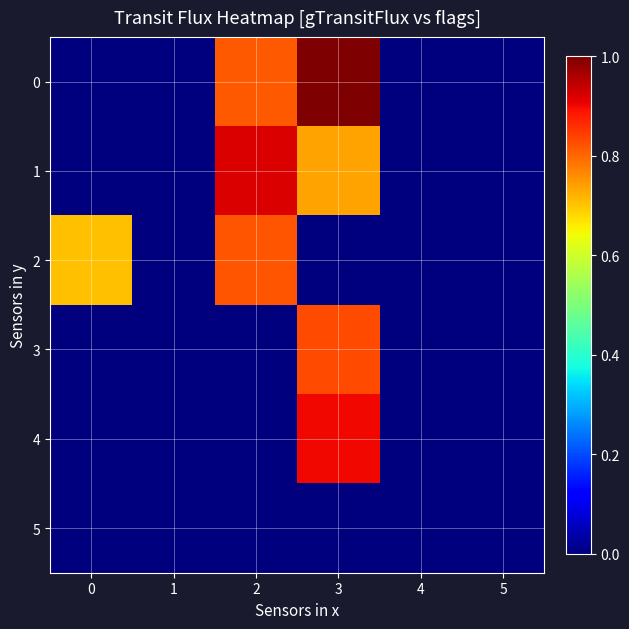

How many distinct data groups are displayed?

6